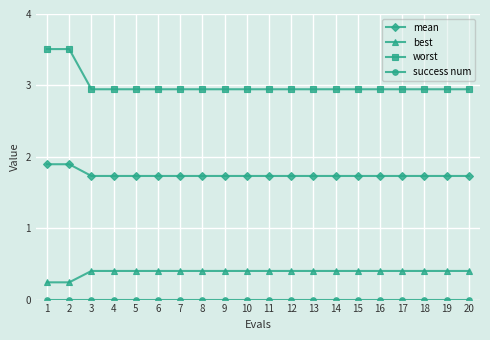

Is it true that mean equals 1.7 at 18?

True